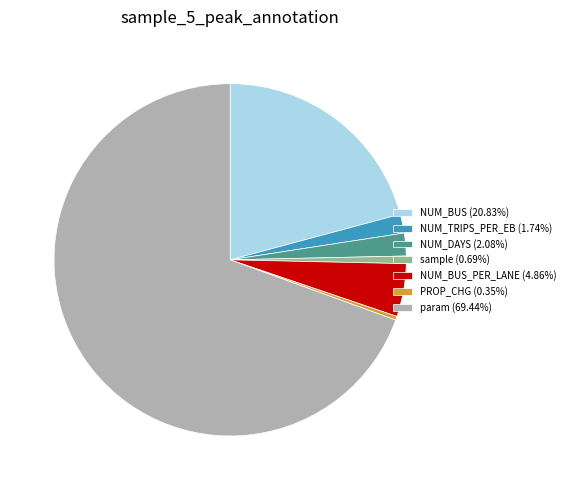

What is the ratio of the value at NUM_DAYS (2.08%) to the value at NUM_BUS_PER_LANE (4.86%)?

0.4